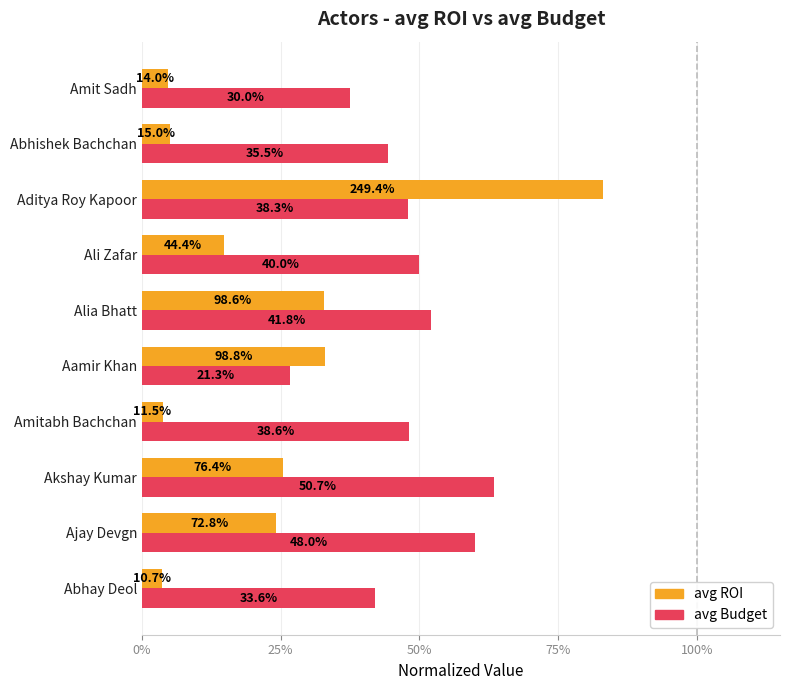

What position from the right is Ajay Devgn?

9